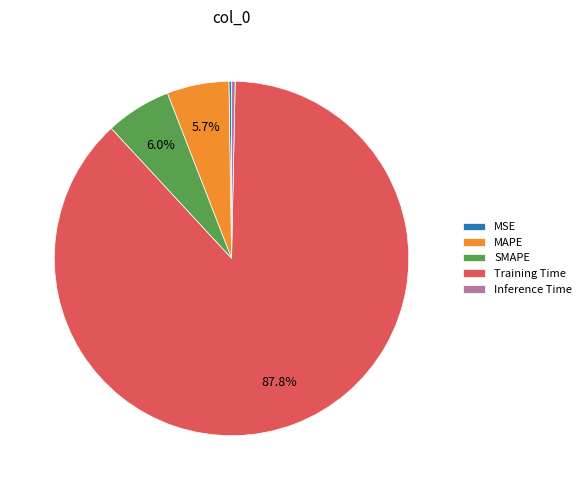

Which category accounts for the majority?

Training Time